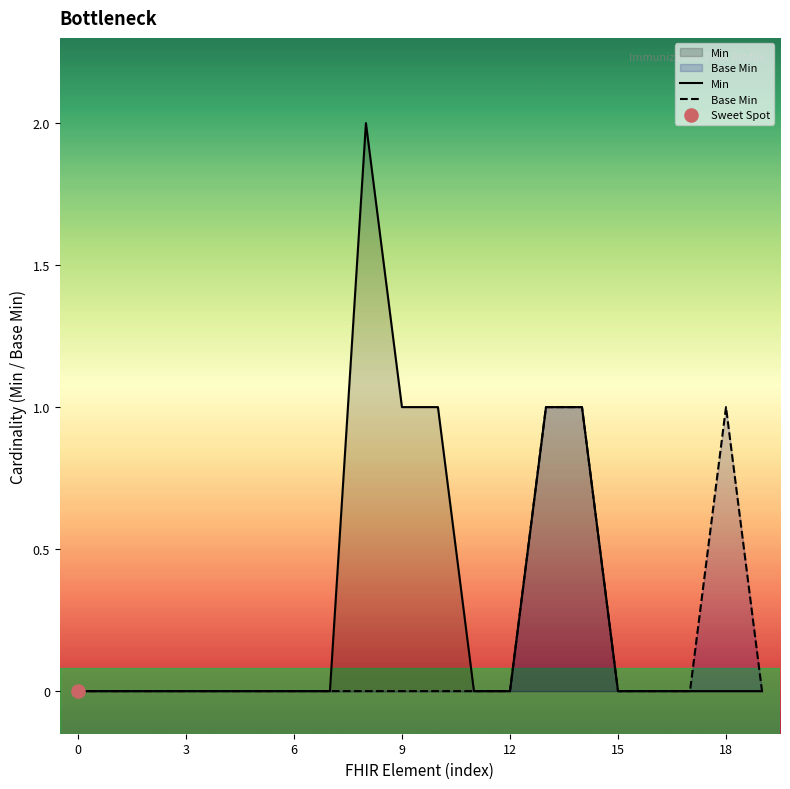

Which series has the largest total across all categories?

Min